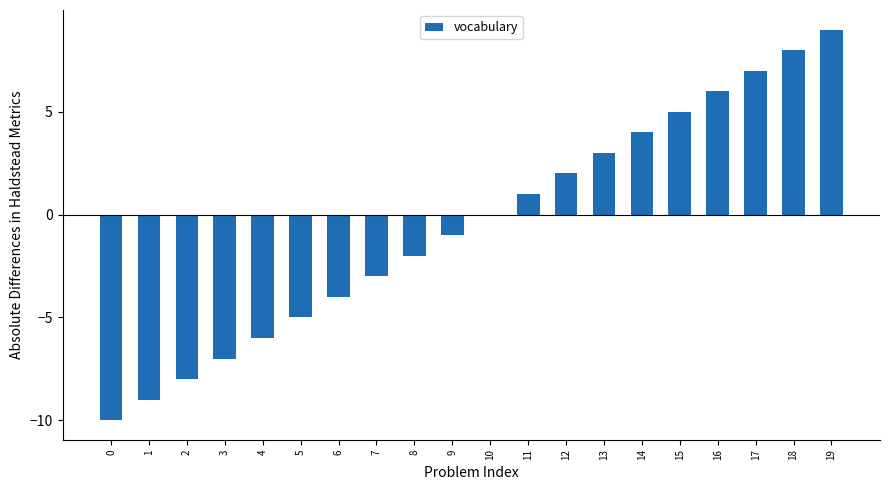

How many categories are shown in the chart?

20